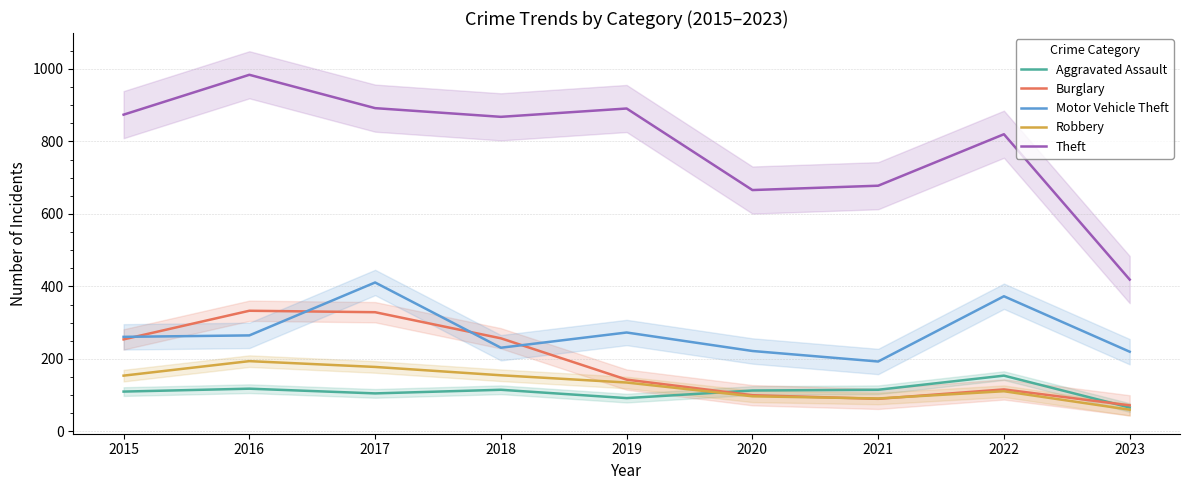

What are all the series names shown in the legend?

Aggravated Assault, Burglary, Motor Vehicle Theft, Robbery, Theft